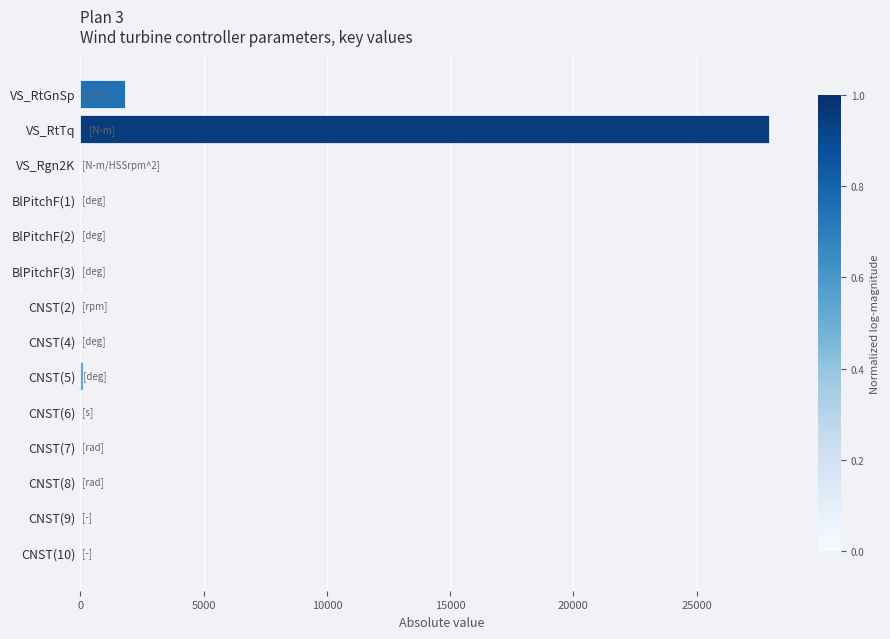

Does the chart contain stacked bars?

No